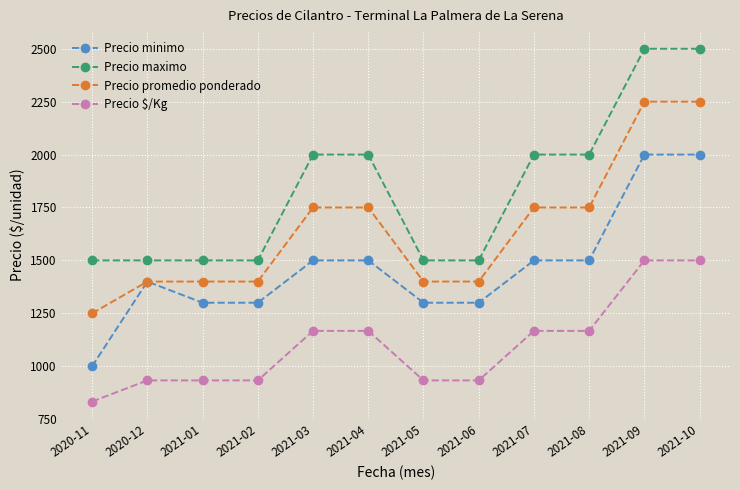

True or false: Precio minimo and Precio maximo cross at least once.

False